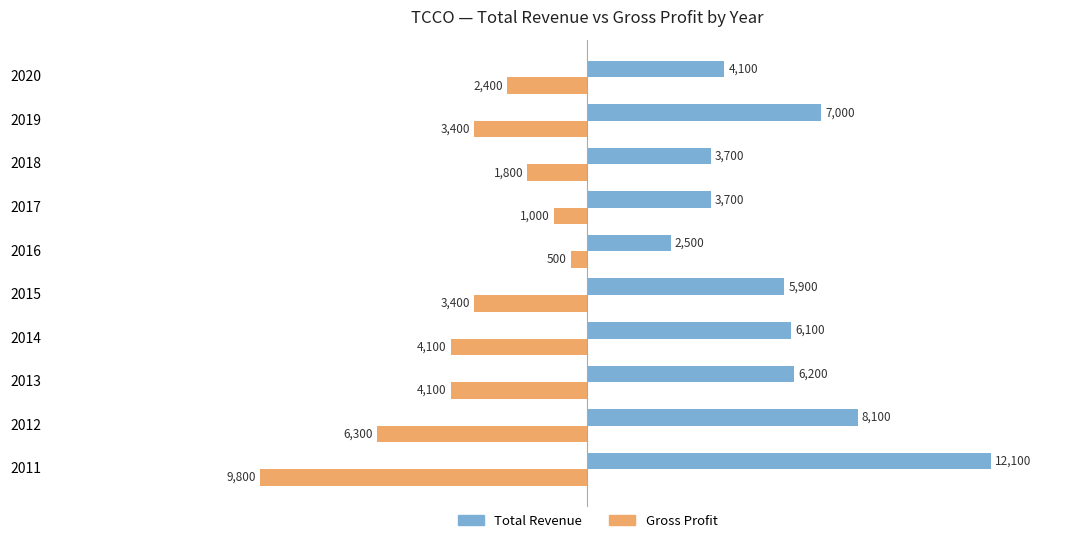

What is the minimum value shown in the chart?

-9800